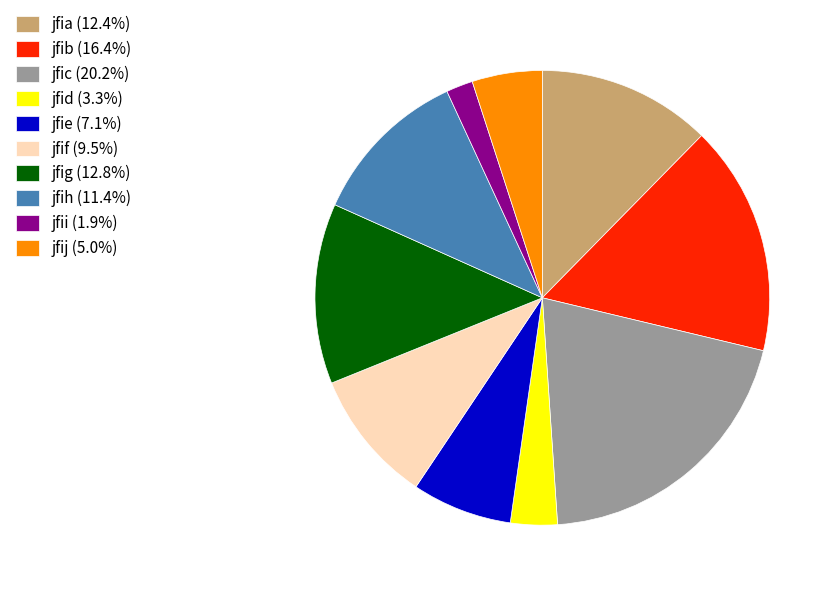

Is it true that jfie is 13% of the pie?

False